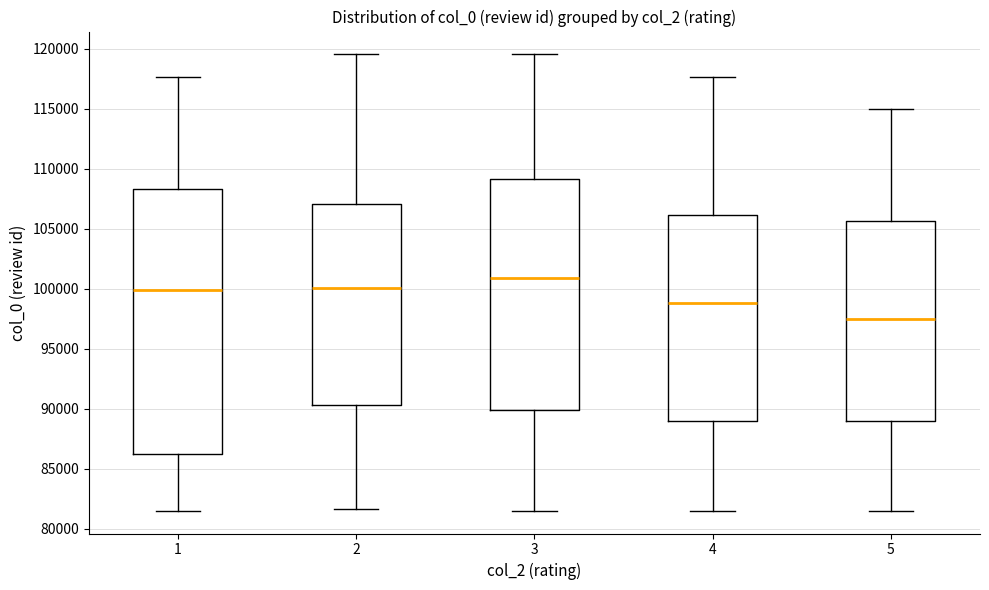

Which box has the lowest median line?

5